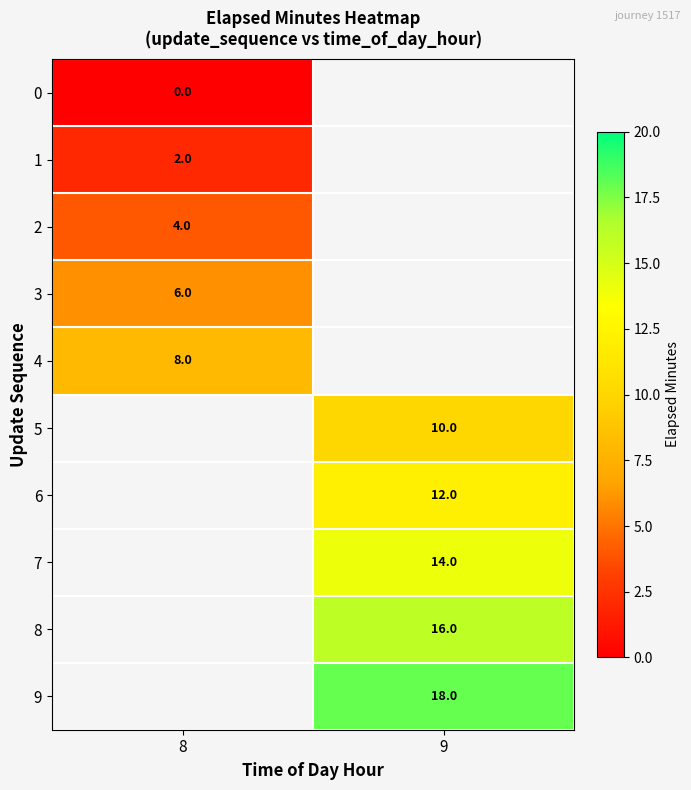

Is the value of 0 at 8 greater than the value of 4 at 8?

No